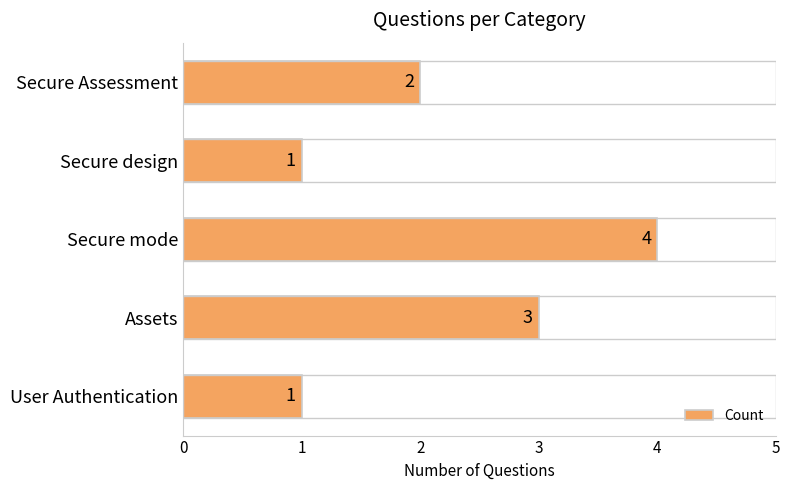

Reading top to bottom, transcribe all the data shown in this chart.

2	1	4	3	1